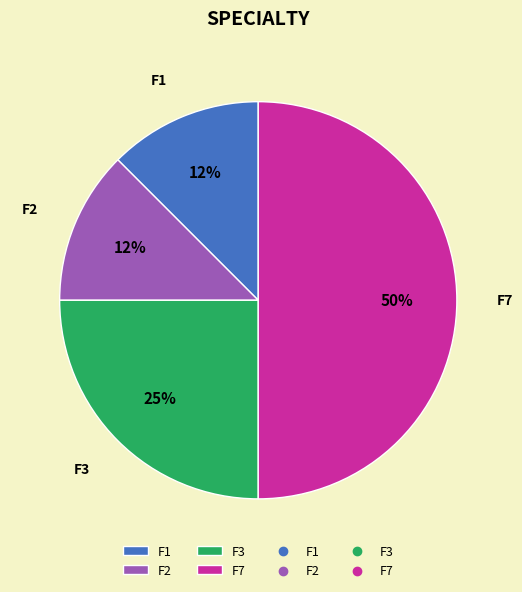

Does F1 represent more than half of the total?

No